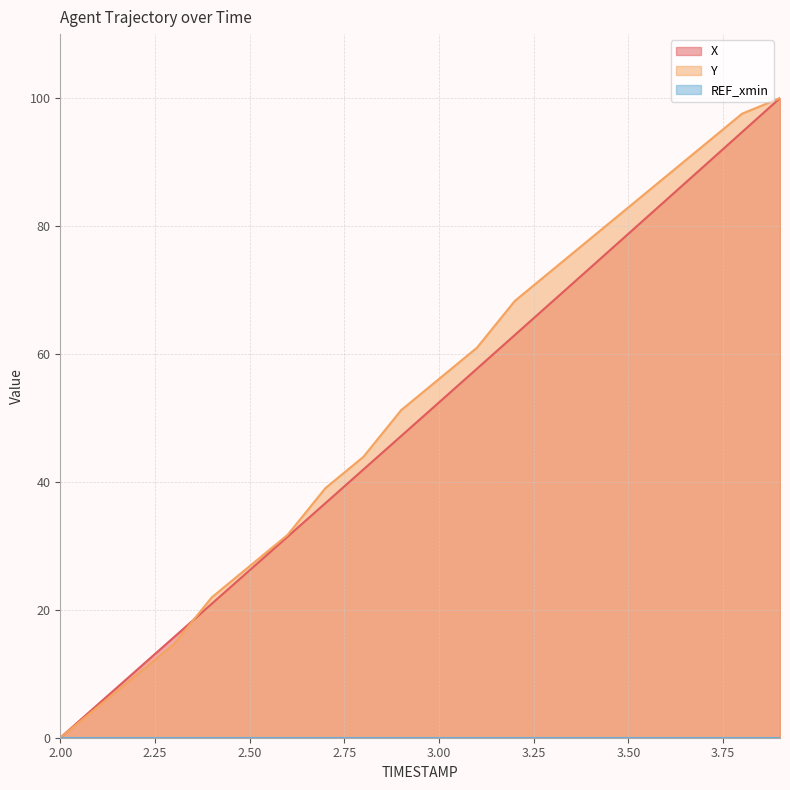

How many lines are shown in the chart?

3